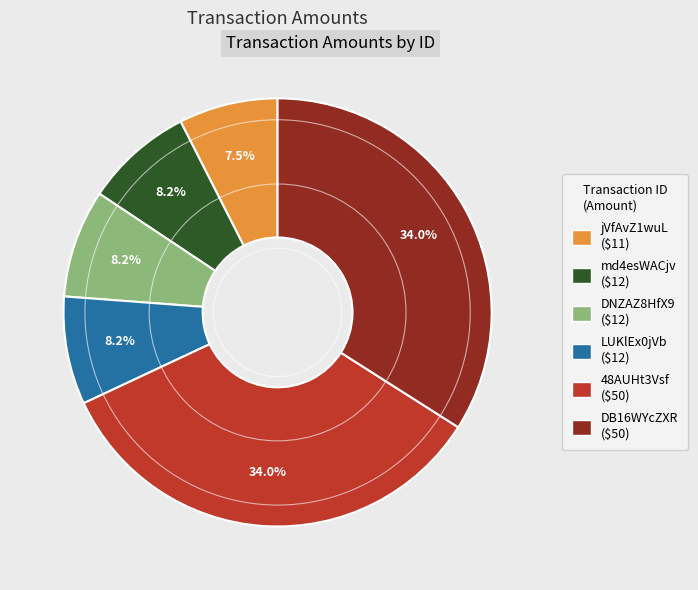

Between DNZAZ8HfX9 and DB16WYcZXR, which is larger?

DB16WYcZXR